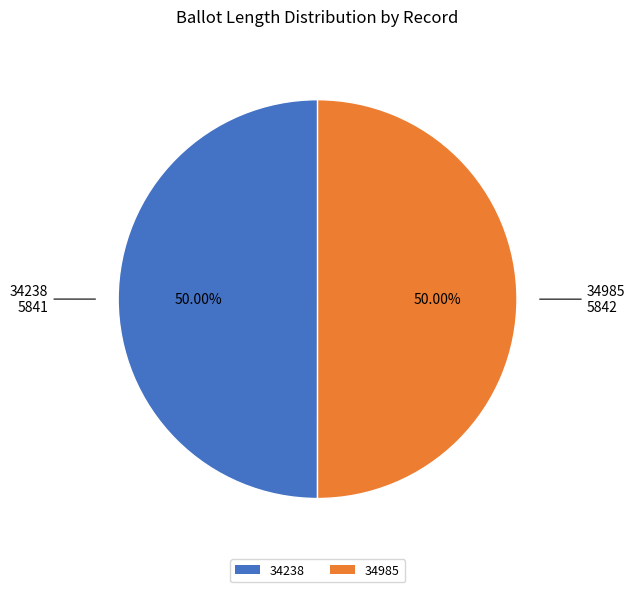

To the nearest percent, what percentage of the pie is 34985?

50%